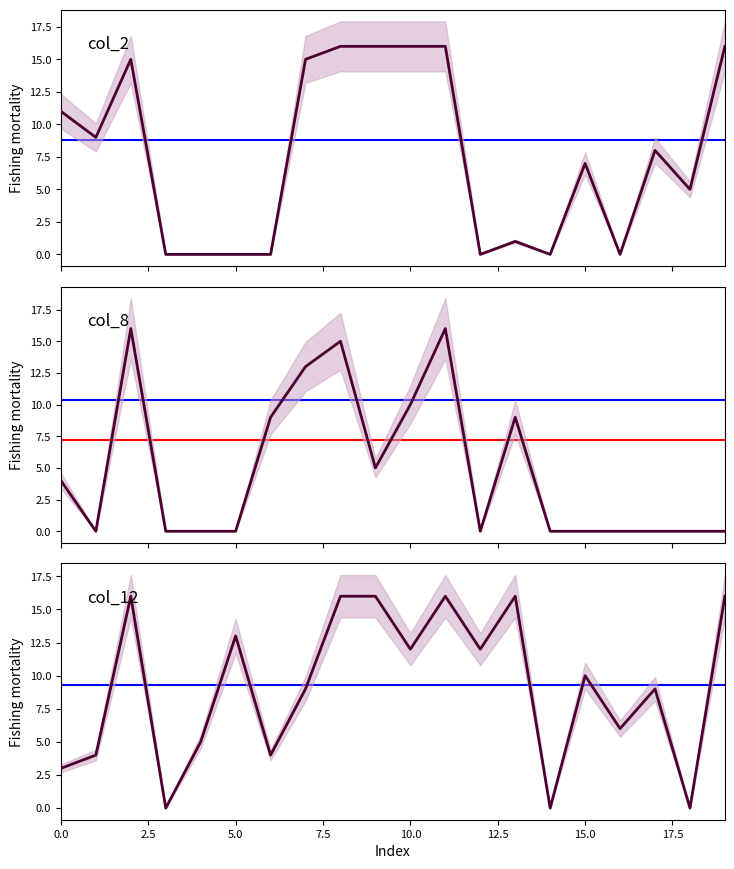

Count the number of categories in the chart.

20